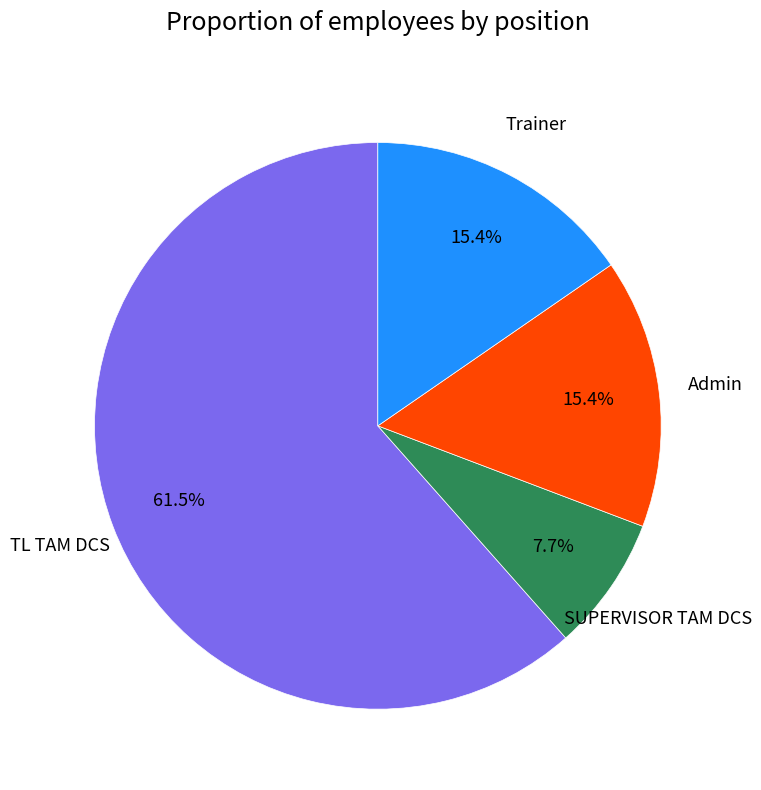

The Trainer slice represents 15% of the pie. True or false?

True